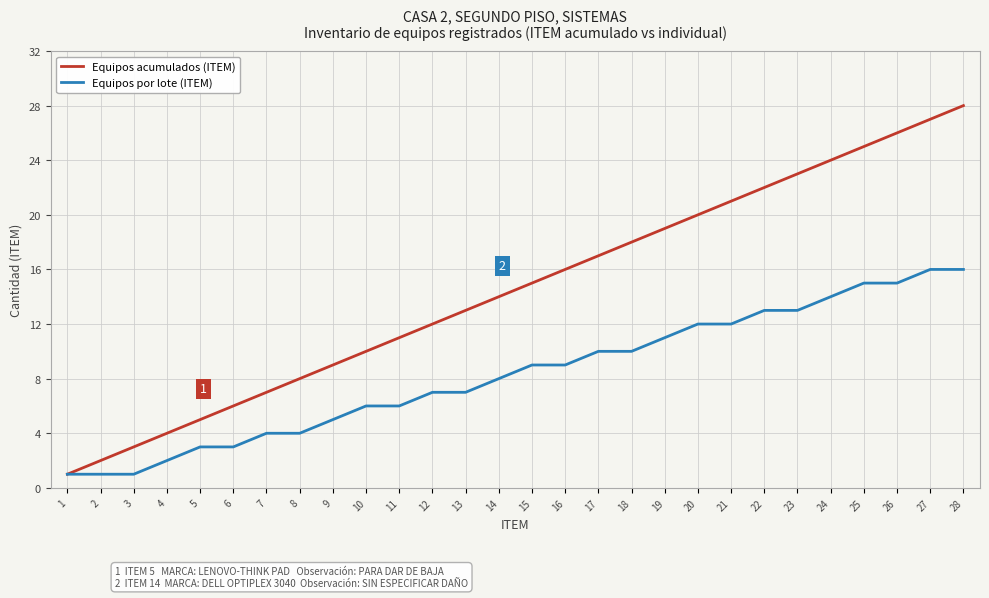

What are all the series names shown in the legend?

Equipos acumulados (ITEM), Equipos por lote (ITEM)